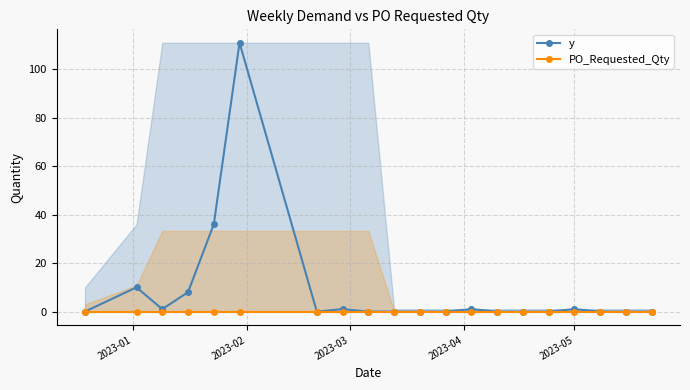

True or false: PO_Requested_Qty and y intersect in this chart.

False